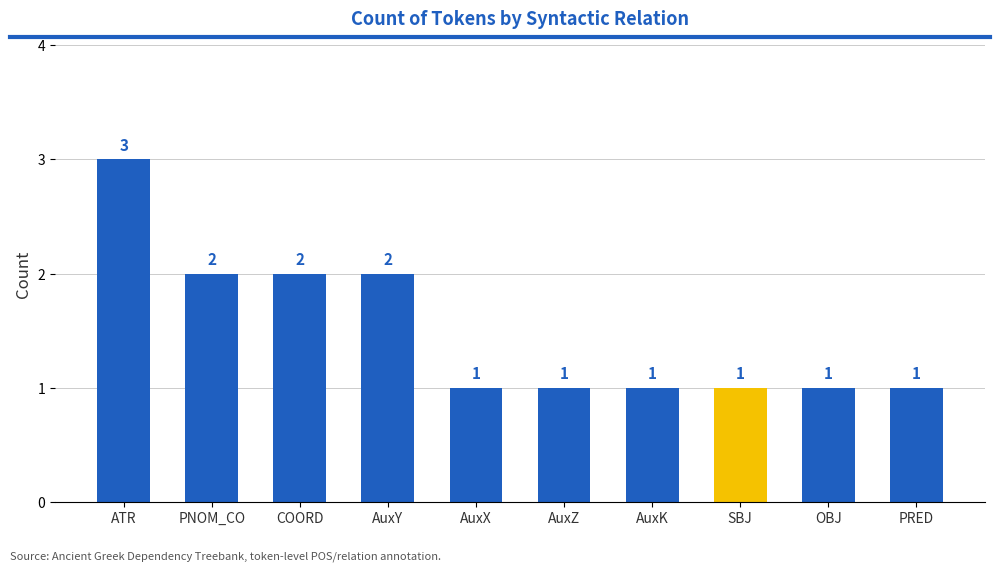

What is the difference between the maximum and minimum values?

2